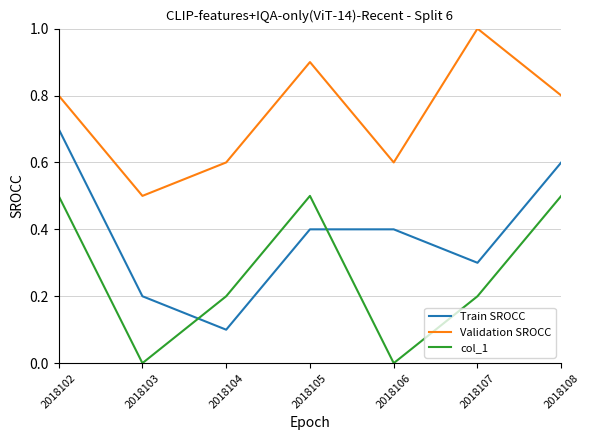

How many lines are shown in the chart?

3